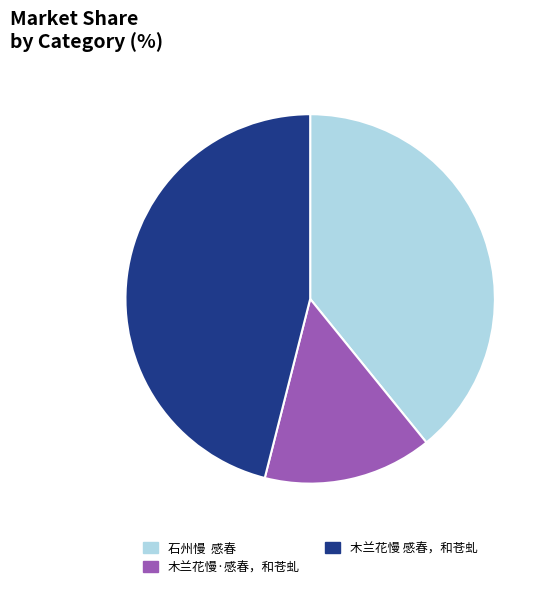

Rank the categories by value from lowest to highest.

木兰花慢·感春，和苍虬, 石州慢 感春, 木兰花慢 感春，和苍虬